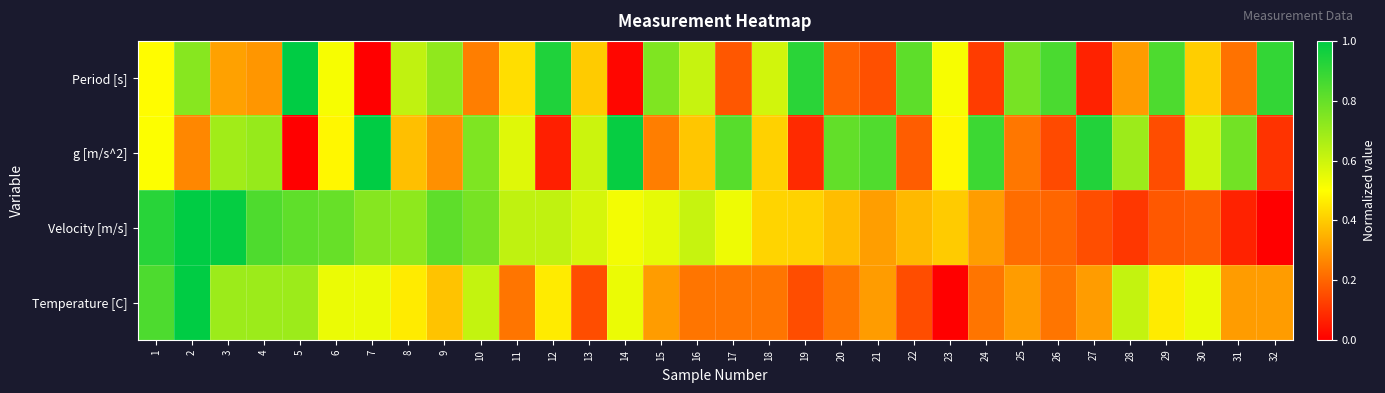

What is the total value across all series at 17?

1.8